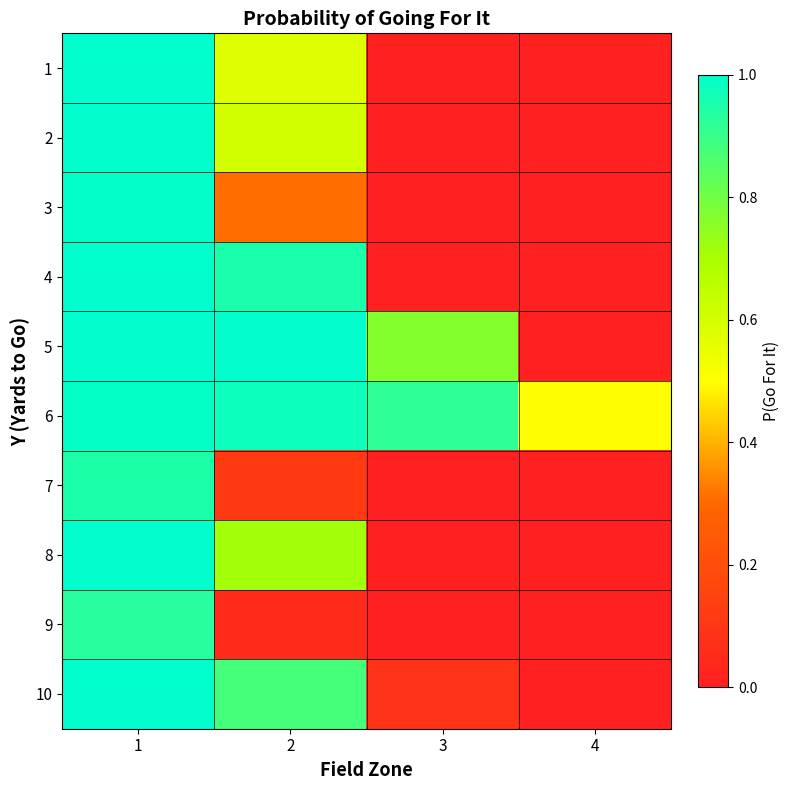

Reading left to right, transcribe all the data shown in this chart.

1: 1=1.0	2=0.6	3=0.0	4=0.0
2: 1=1.0	2=0.6	3=0.0	4=0.0
3: 1=1.0	2=0.3	3=0.0	4=0.0
4: 1=1.0	2=1.0	3=0.0	4=0.0
5: 1=1.0	2=1.0	3=0.8	4=0.0
6: 1=1.0	2=1.0	3=0.9	4=0.5
7: 1=0.9	2=0.1	3=0.0	4=0.0
8: 1=1.0	2=0.7	3=0.0	4=0.0
9: 1=0.9	2=0.1	3=0.0	4=0.0
10: 1=1.0	2=0.9	3=0.1	4=0.0